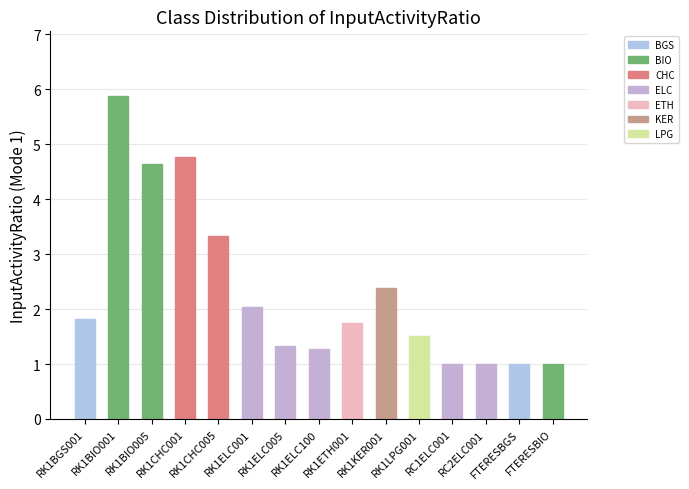

What is the sum of all values?

34.7